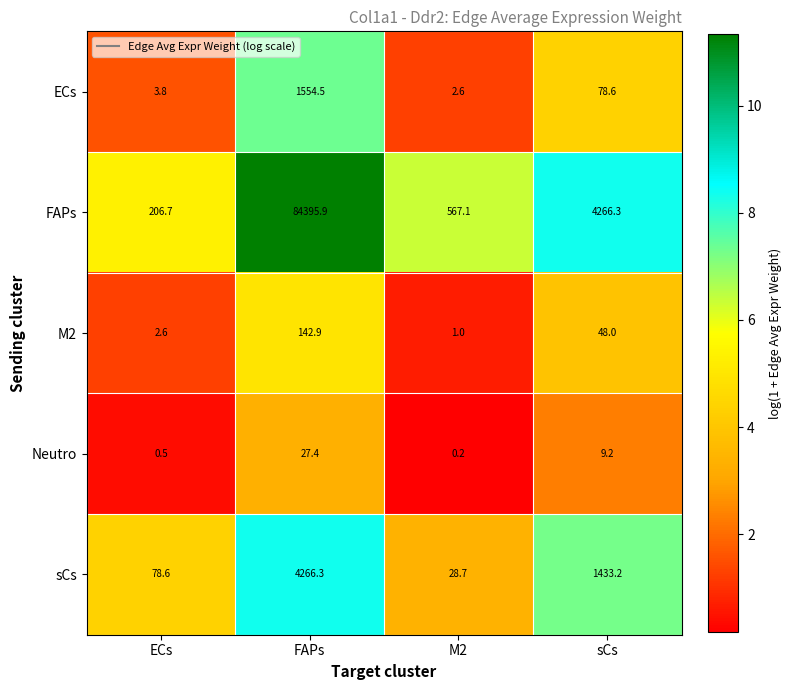

What is the sum of the Neutro values at ECs and sCs?

9.7